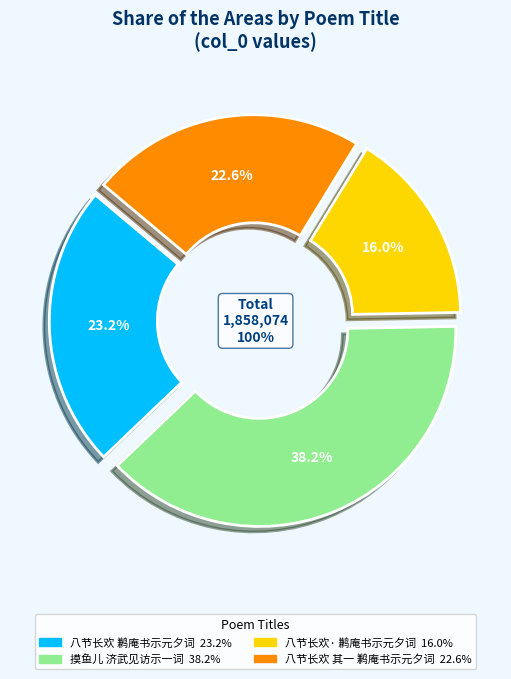

How many slices are in this pie chart?

4